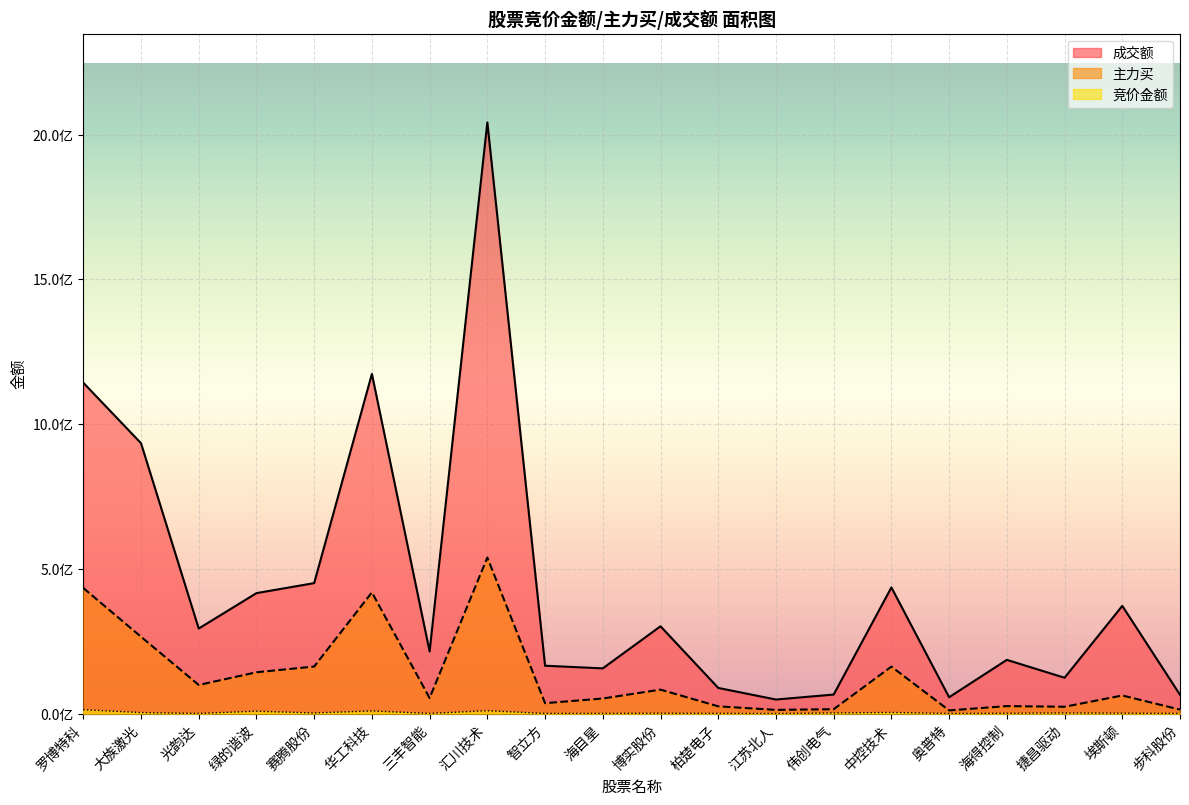

What is the sum of the 成交额 values at 汇川技术 and 智立方?

2207314887